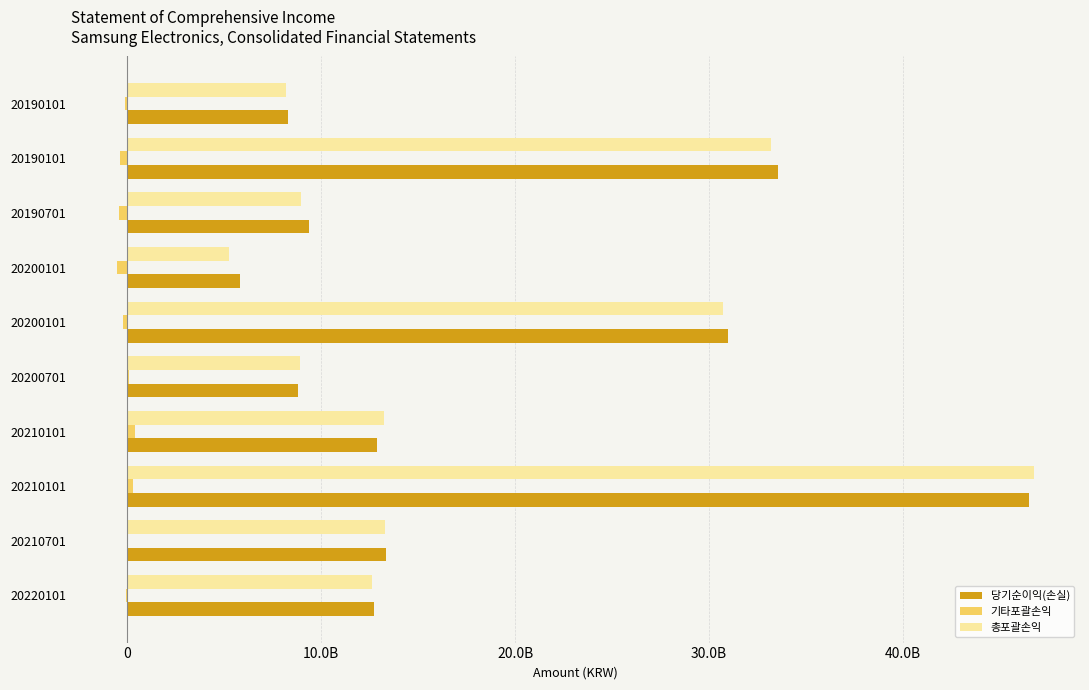

What are all the series names shown in the legend?

당기순이익(손실), 기타포괄손익, 총포괄손익